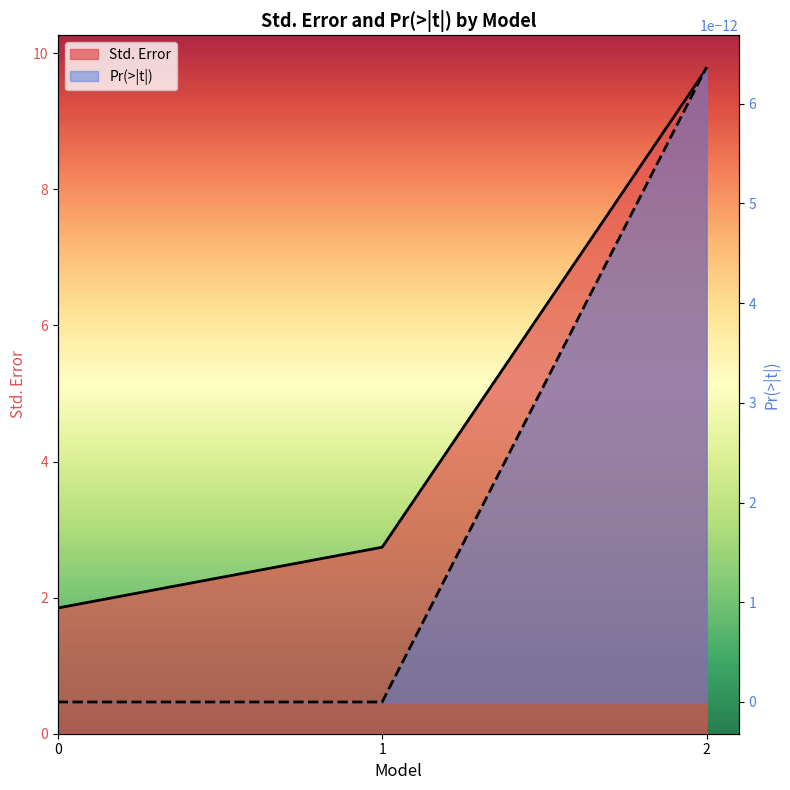

Between 2 and 1, which is larger?

2